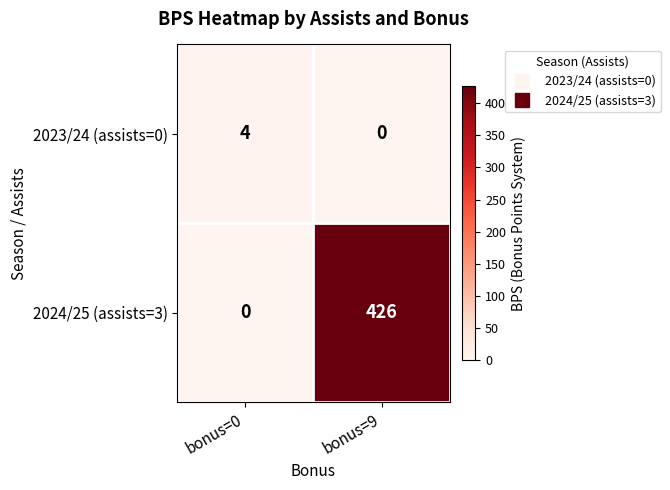

How many data points does each series have?

2